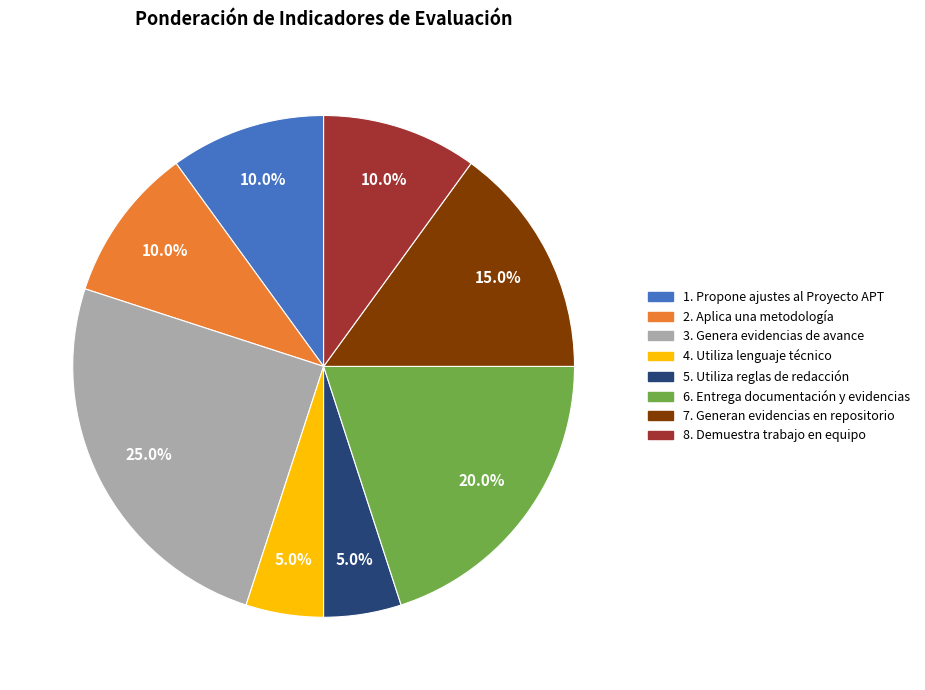

To the nearest percent, what is the difference between the largest and smallest slice percentages?

20%